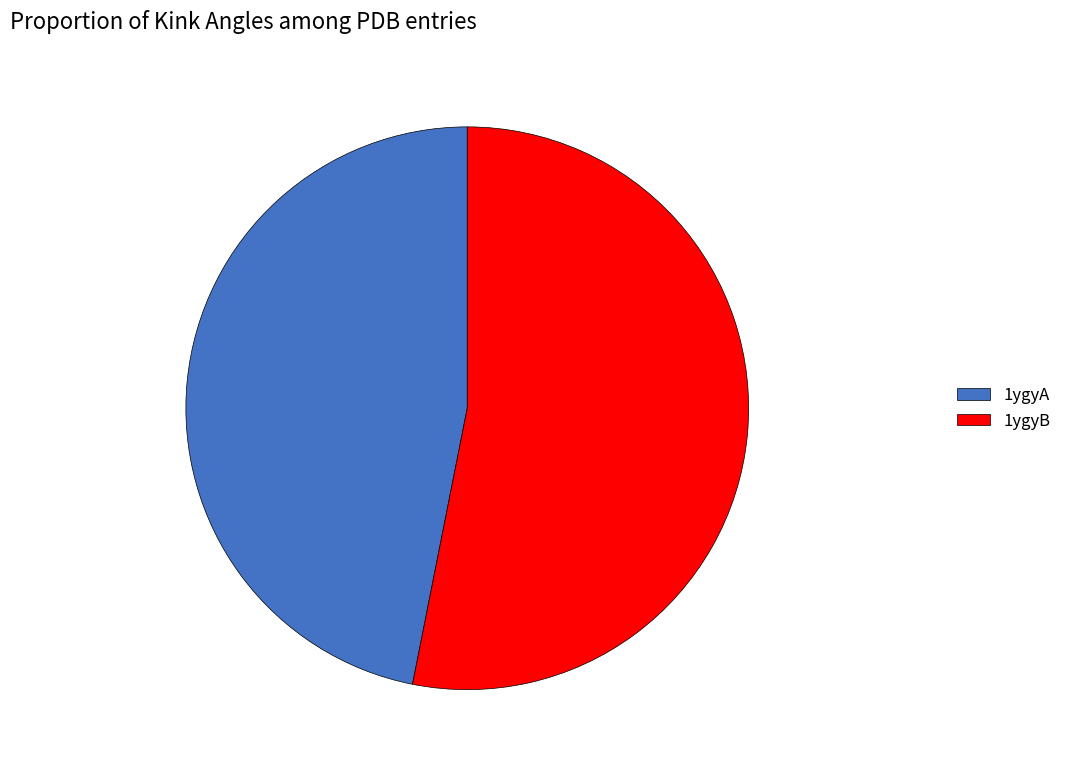

Do 1ygyA and 1ygyB together represent more than half of the pie?

Yes